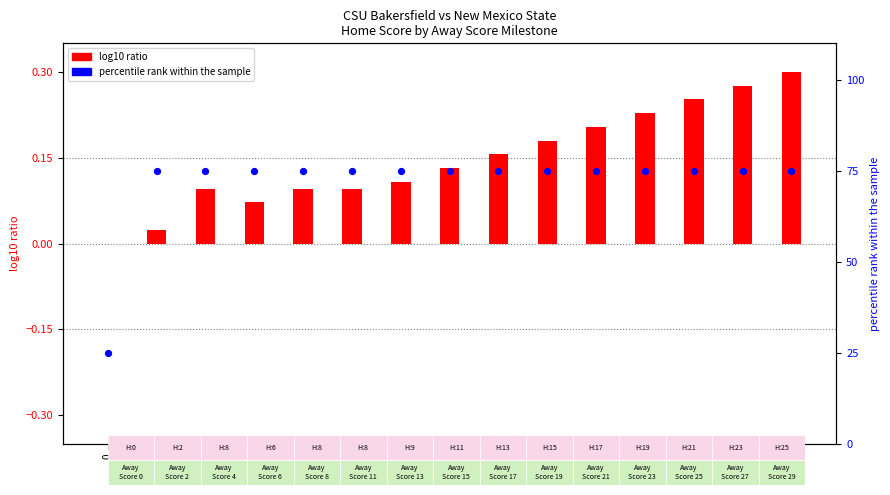

At which category is the sum across all series the highest?

29